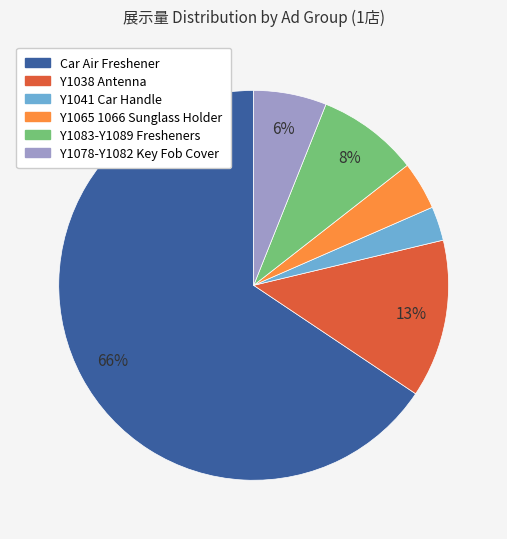

Is there a majority slice in this chart?

Yes